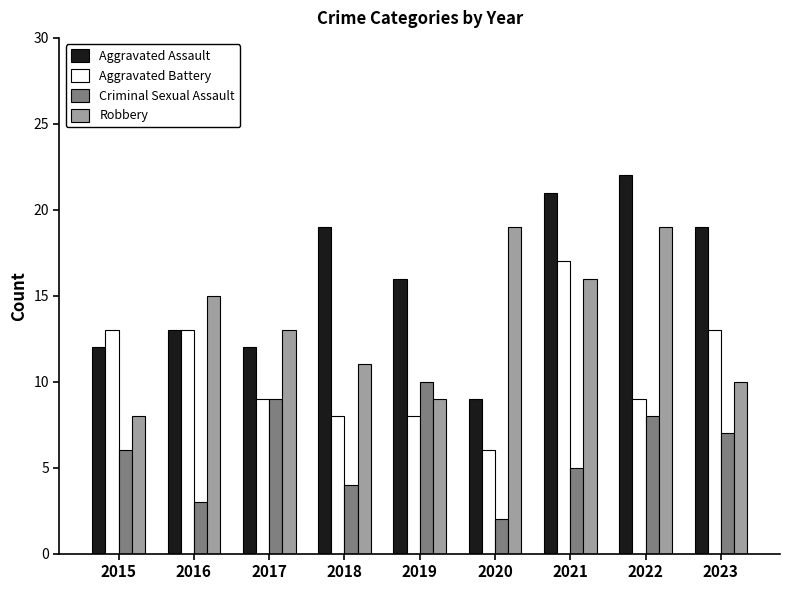

Reading left to right, list all the values displayed in this chart.

Aggravated Assault: 2015=12	2016=13	2017=12	2018=19	2019=16	2020=9	2021=21	2022=22	2023=19
Aggravated Battery: 2015=13	2016=13	2017=9	2018=8	2019=8	2020=6	2021=17	2022=9	2023=13
Criminal Sexual Assault: 2015=6	2016=3	2017=9	2018=4	2019=10	2020=2	2021=5	2022=8	2023=7
Robbery: 2015=8	2016=15	2017=13	2018=11	2019=9	2020=19	2021=16	2022=19	2023=10